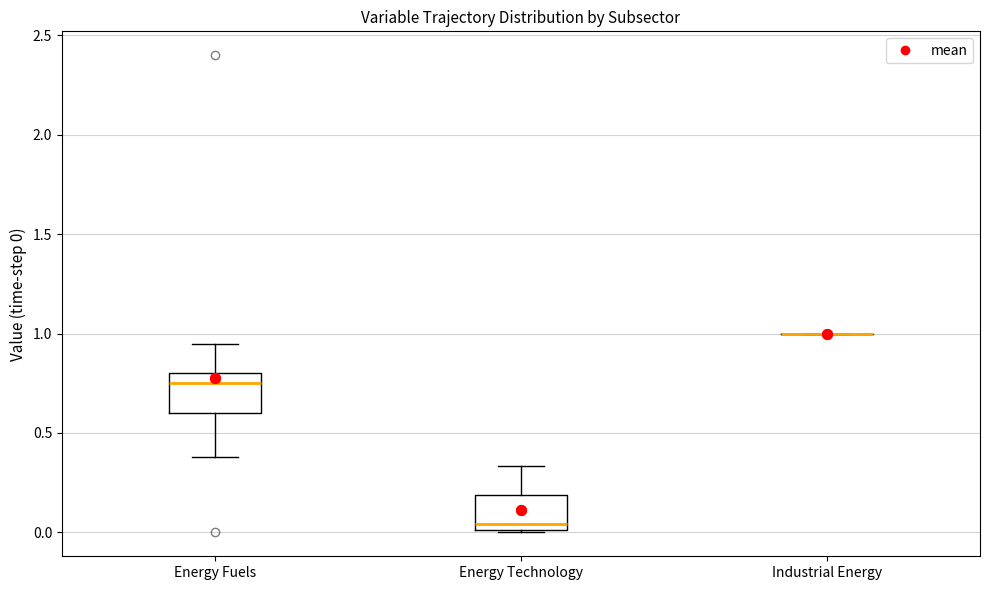

Reading left to right, read every box against the y-axis: the position of its median line, the range the box covers, and the ends of its whiskers. The values are not printed on the chart, so give them approximately, as read against the axis.

Energy Fuels: median 0.75, box 0.60 to 0.80, whiskers 0.40 to 0.95
Energy Technology: median 0.05, box 0.00 to 0.20, whiskers 0.00 to 0.35
Industrial Energy: box collapsed to a line at 1.00, whiskers 1.00 to 1.00